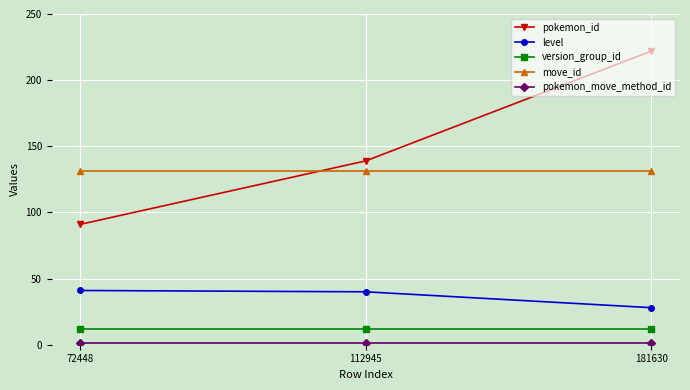

At which category is the sum across all series the highest?

181630